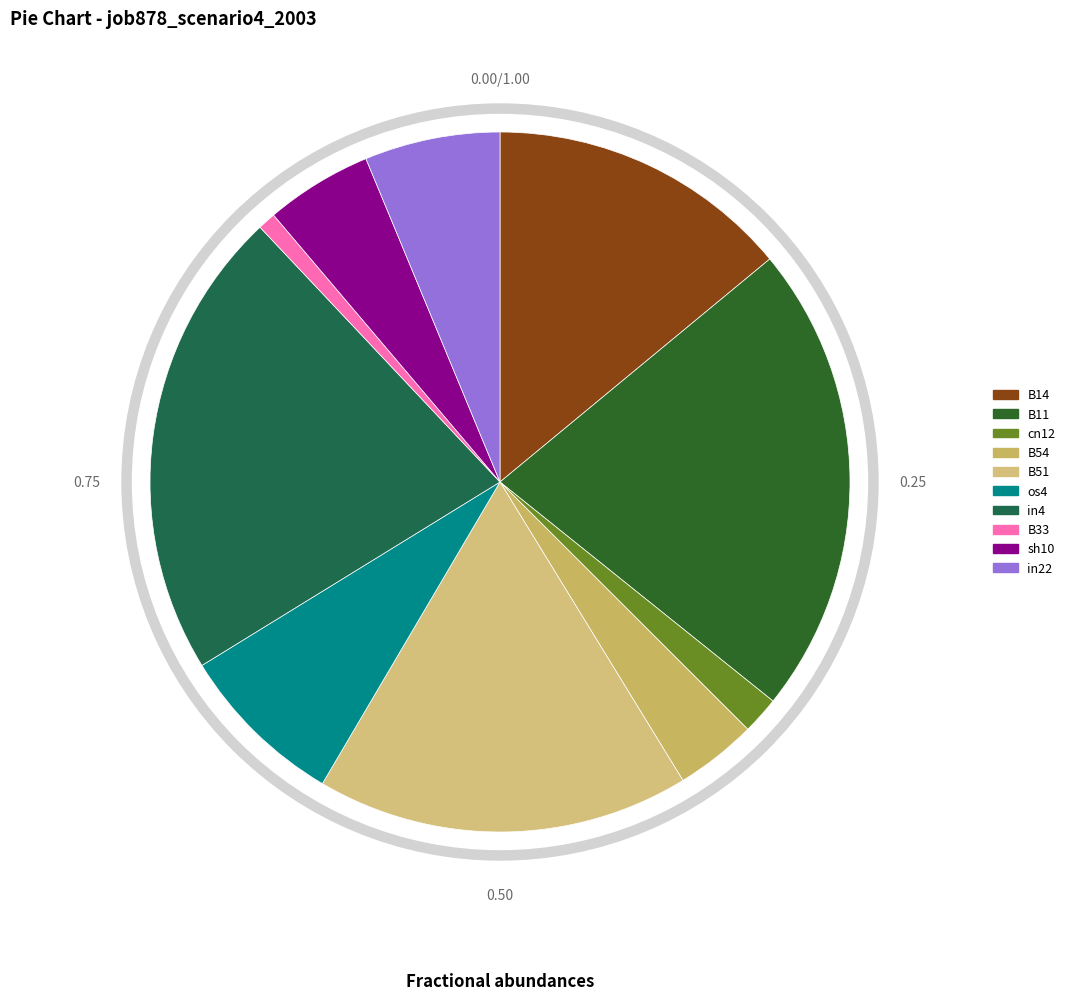

True or false: in22 accounts for 14% of the total.

False